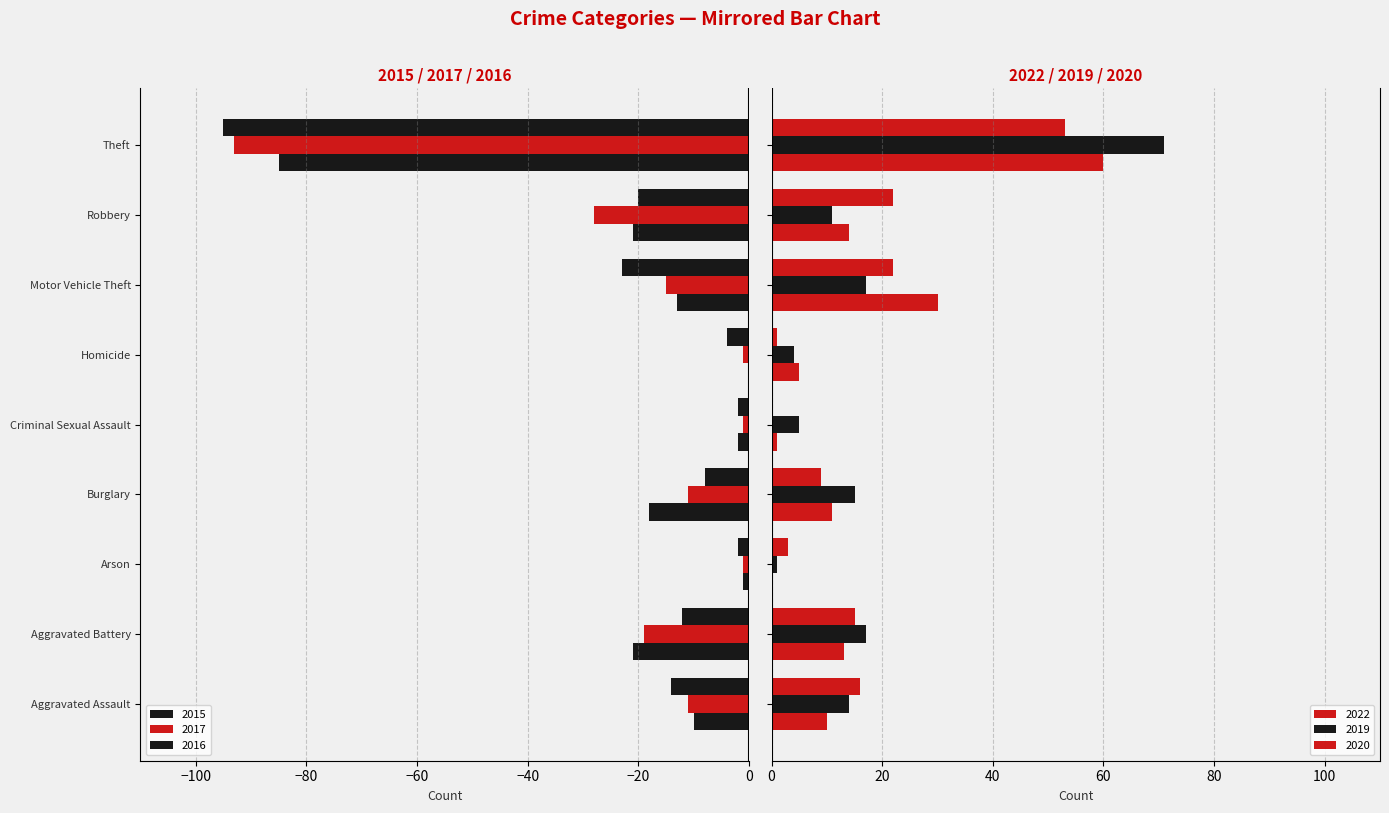

Reading right to left, extract all data points from this chart.

2015: -85	-21	-13	0	-2	-18	-1	-21	-10
2017: -93	-28	-15	-1	-1	-11	-1	-19	-11
2016: -95	-20	-23	-4	-2	-8	-2	-12	-14
2022: 60	14	30	5	1	11	0	13	10
2019: 71	11	17	4	5	15	1	17	14
2020: 53	22	22	1	0	9	3	15	16